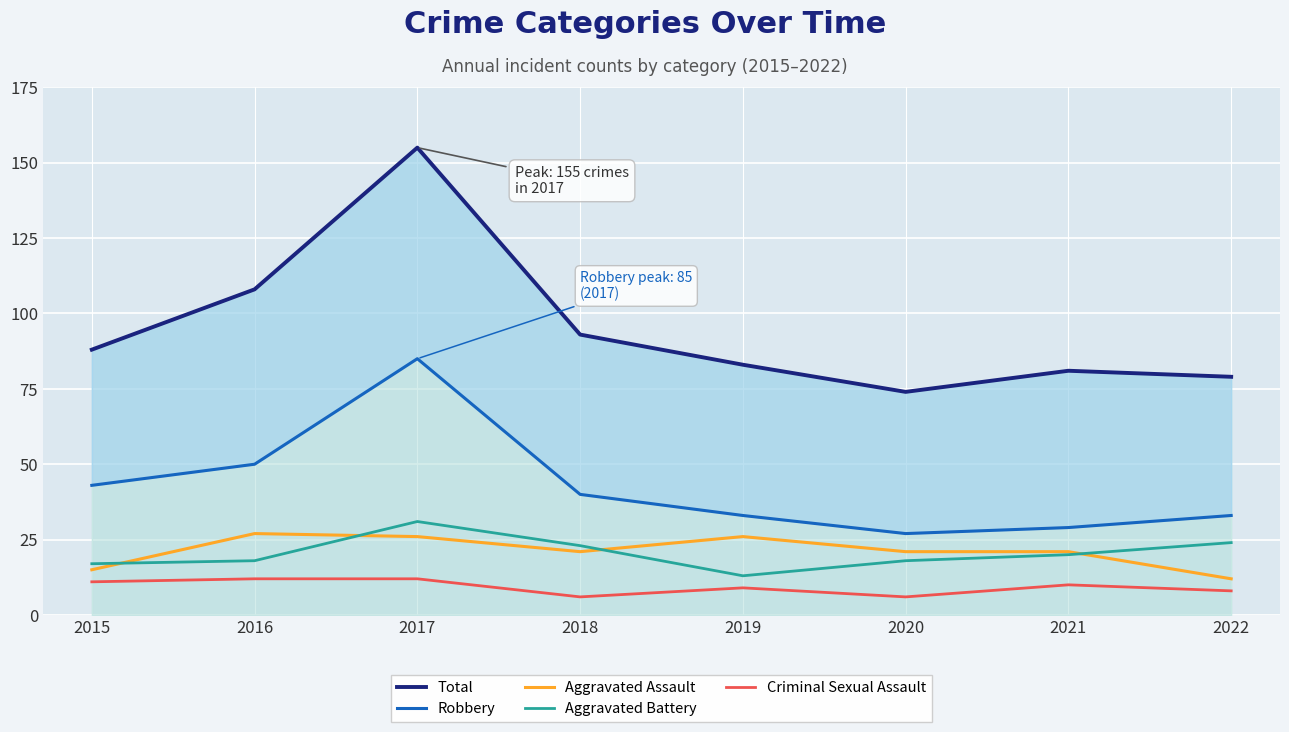

Is it true that Aggravated Battery equals 23 at 2018?

True